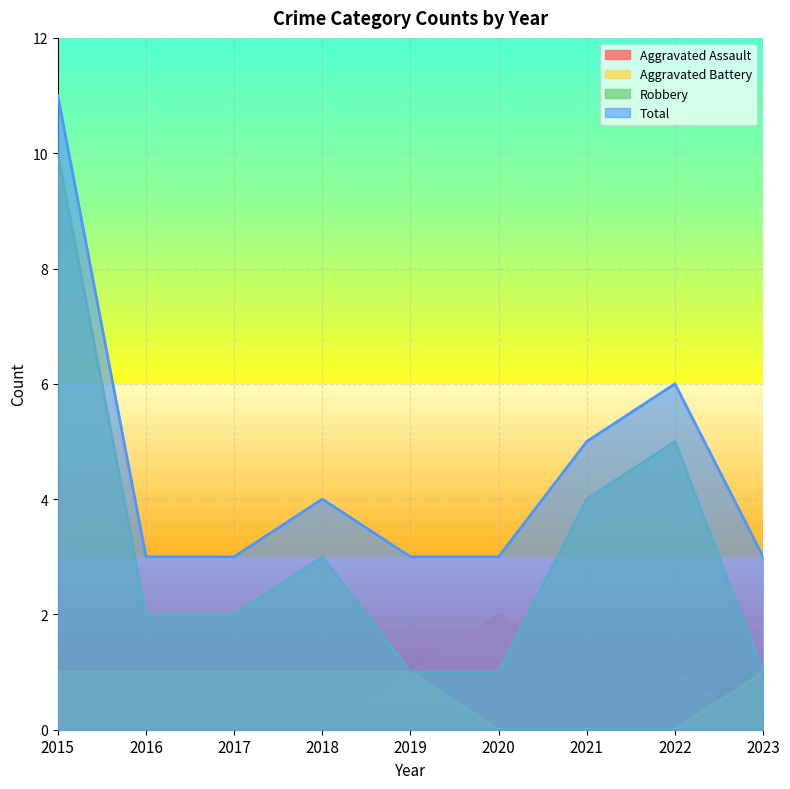

Between which two adjacent categories do Aggravated Assault and Aggravated Battery first intersect?

2022 and 2023